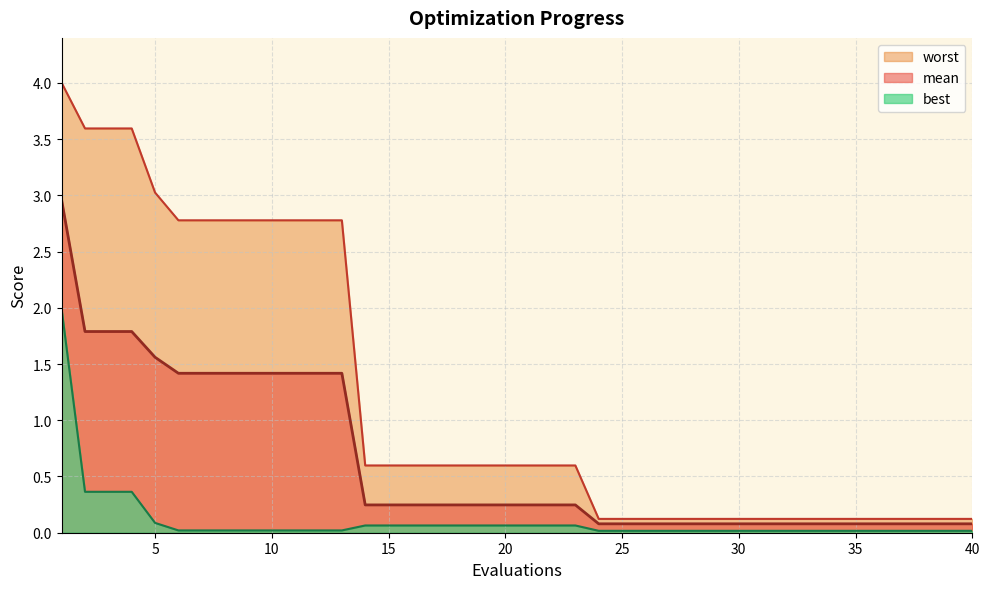

The value of best at 27 is 0.0. True or false?

True